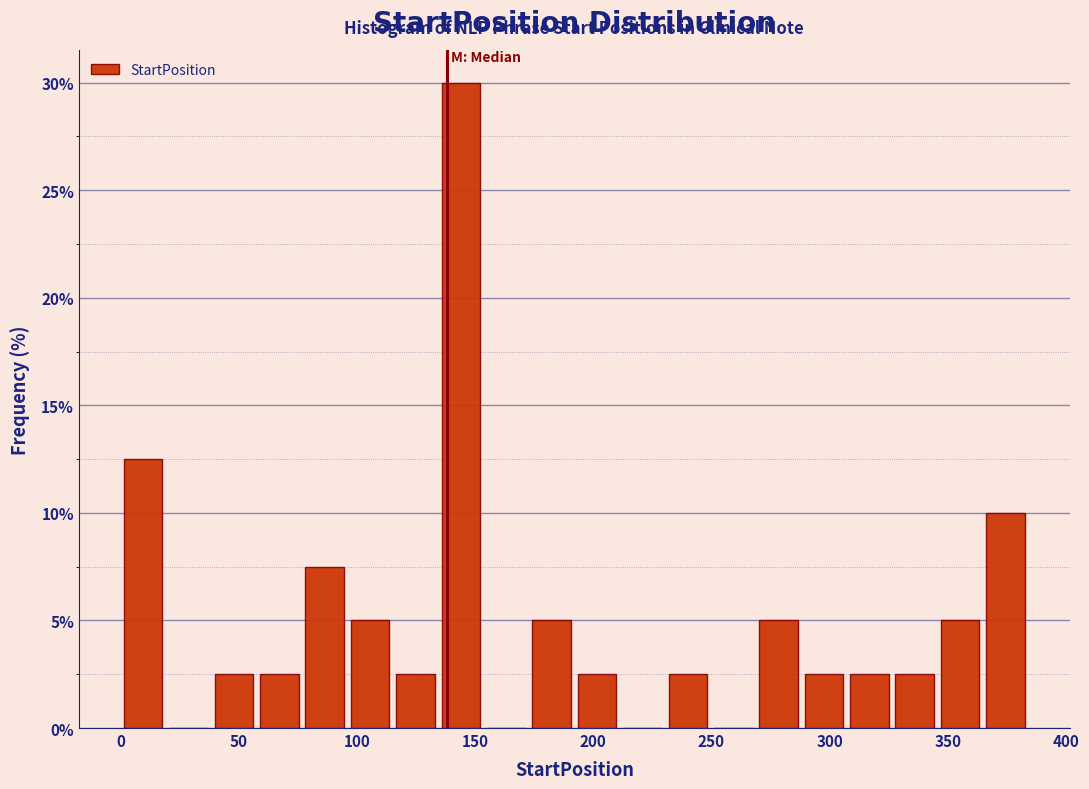

Around what value on the x-axis is the tallest bar? Give the approximate position of its centre, as read against the axis.

145